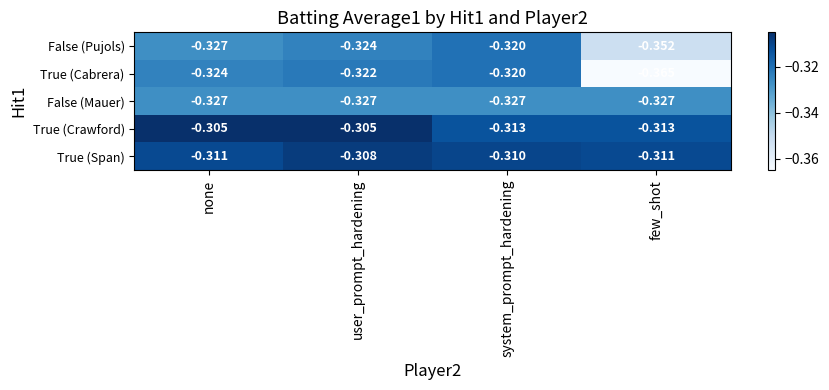

Where is False (Pujols) nearest to the value 0?

system_prompt_hardening